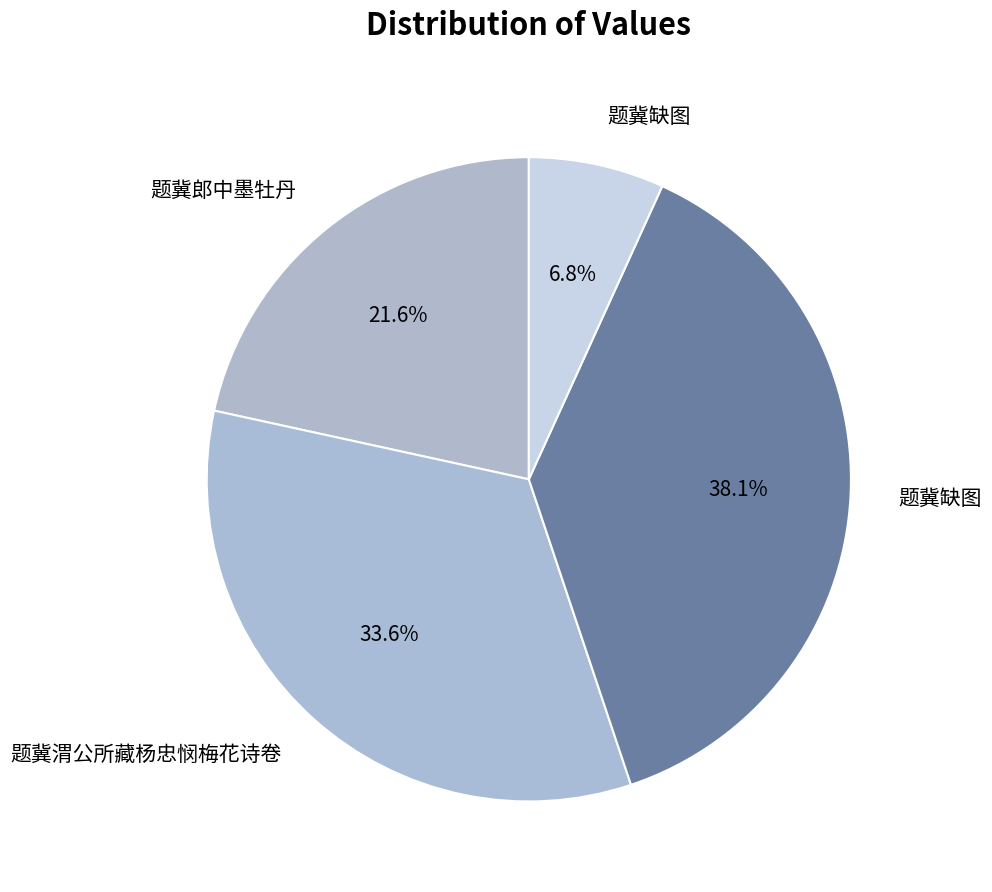

Count the number of slices in the pie.

4